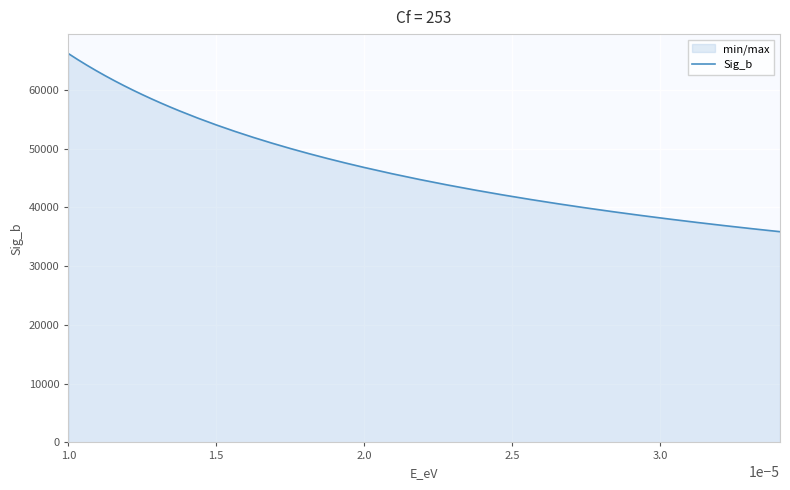

What is the greatest value displayed?

66165.8